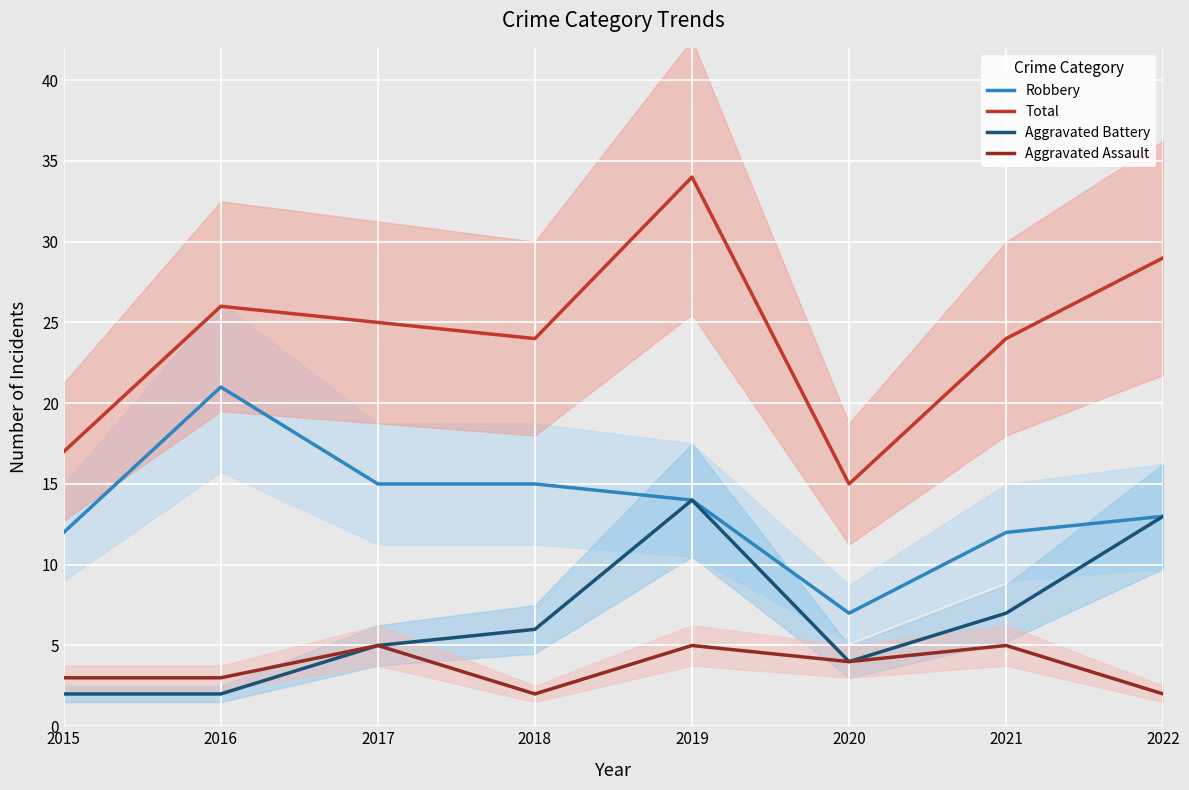

The value of Robbery at 2022 is 5. True or false?

False